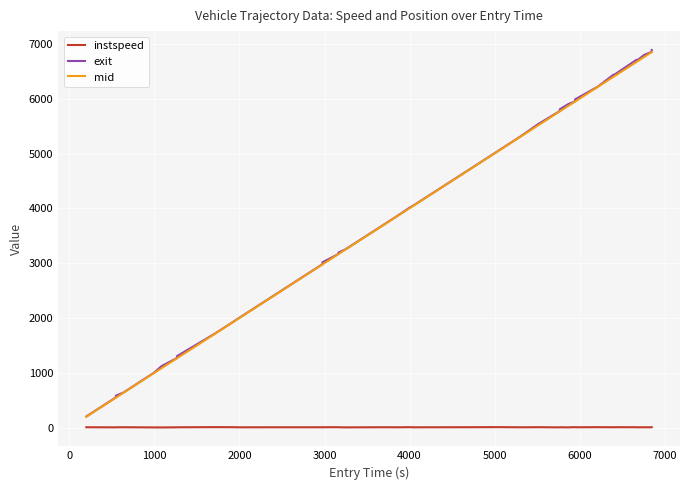

True or false: mid and instspeed cross at least once.

False